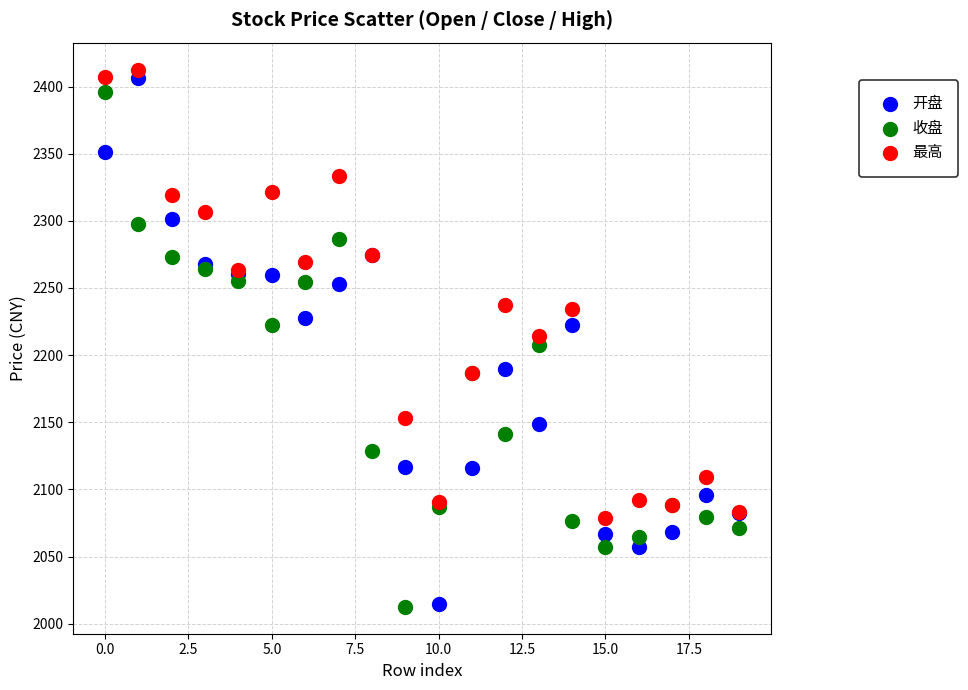

What are all the series names shown in the legend?

开盘, 收盘, 最高